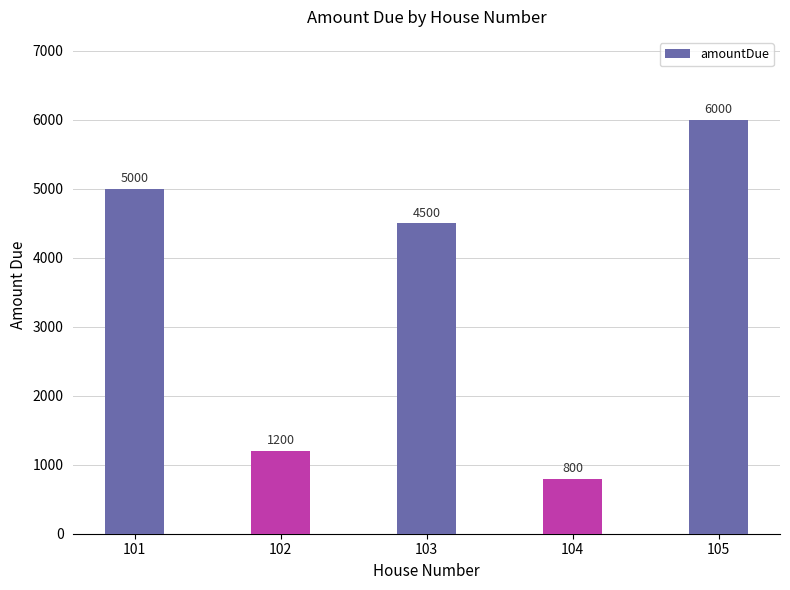

Between 103 and 104, which is larger?

103